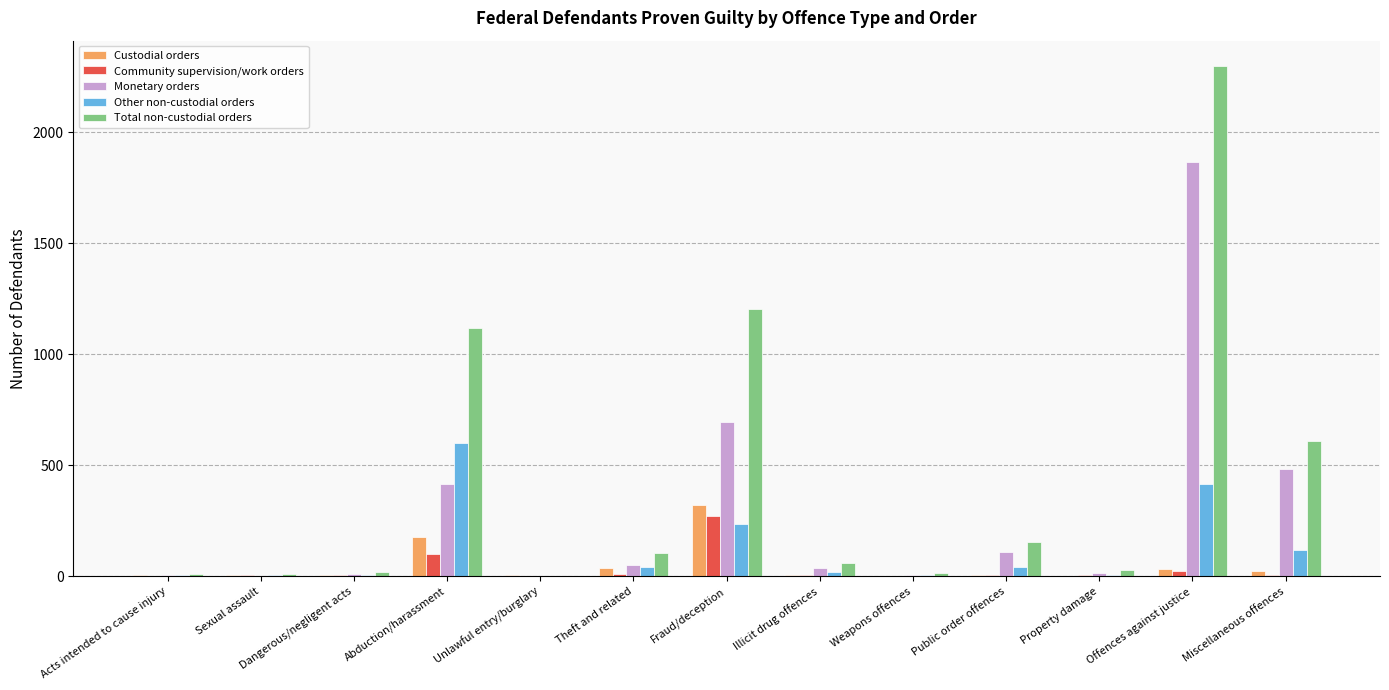

What is the sum of the Community supervision/work orders values at Property damage and Public order offences?

6